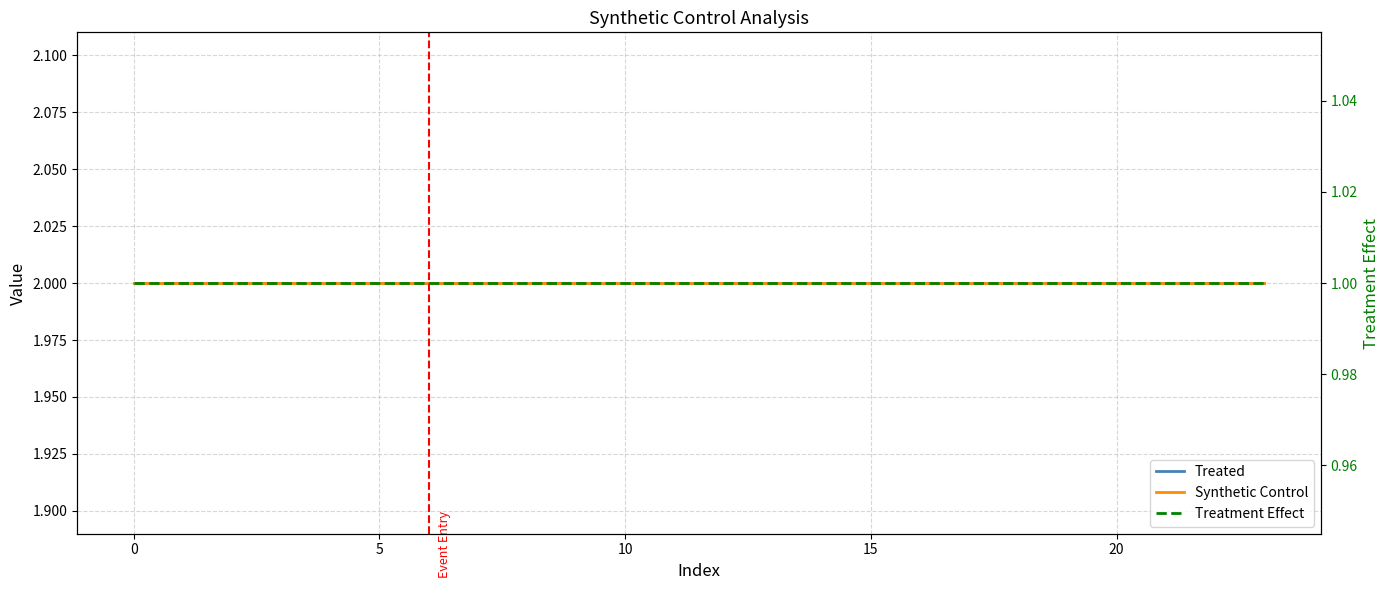

Which series changed the most between 8 and 18?

Treated